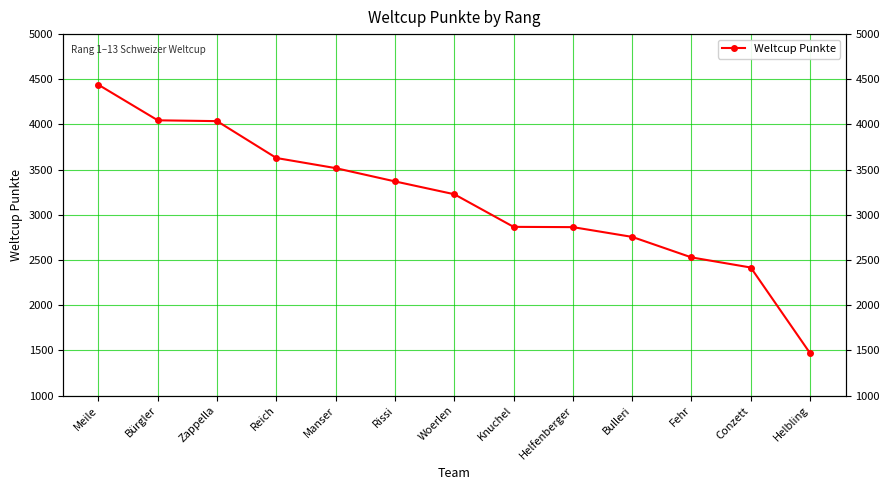

What is the minimum value shown in the chart?

1469